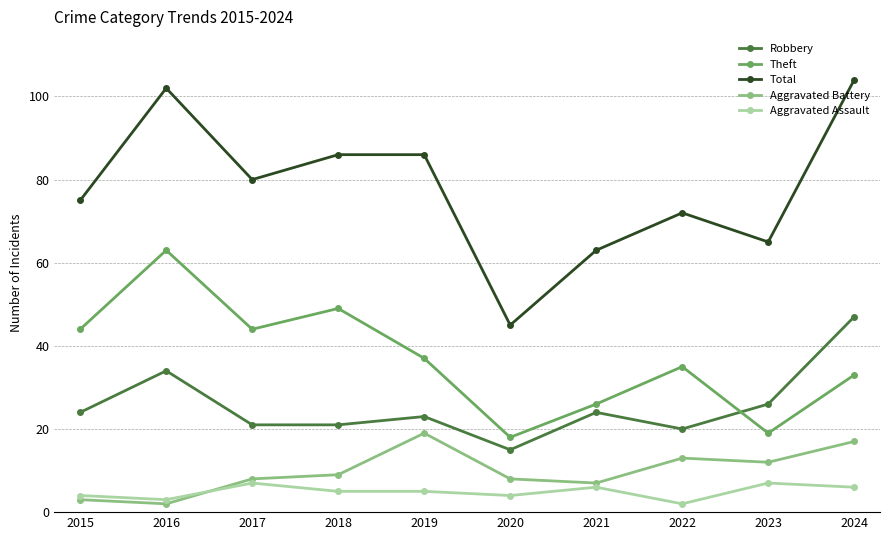

What are all the series names shown in the legend?

Robbery, Theft, Total, Aggravated Battery, Aggravated Assault